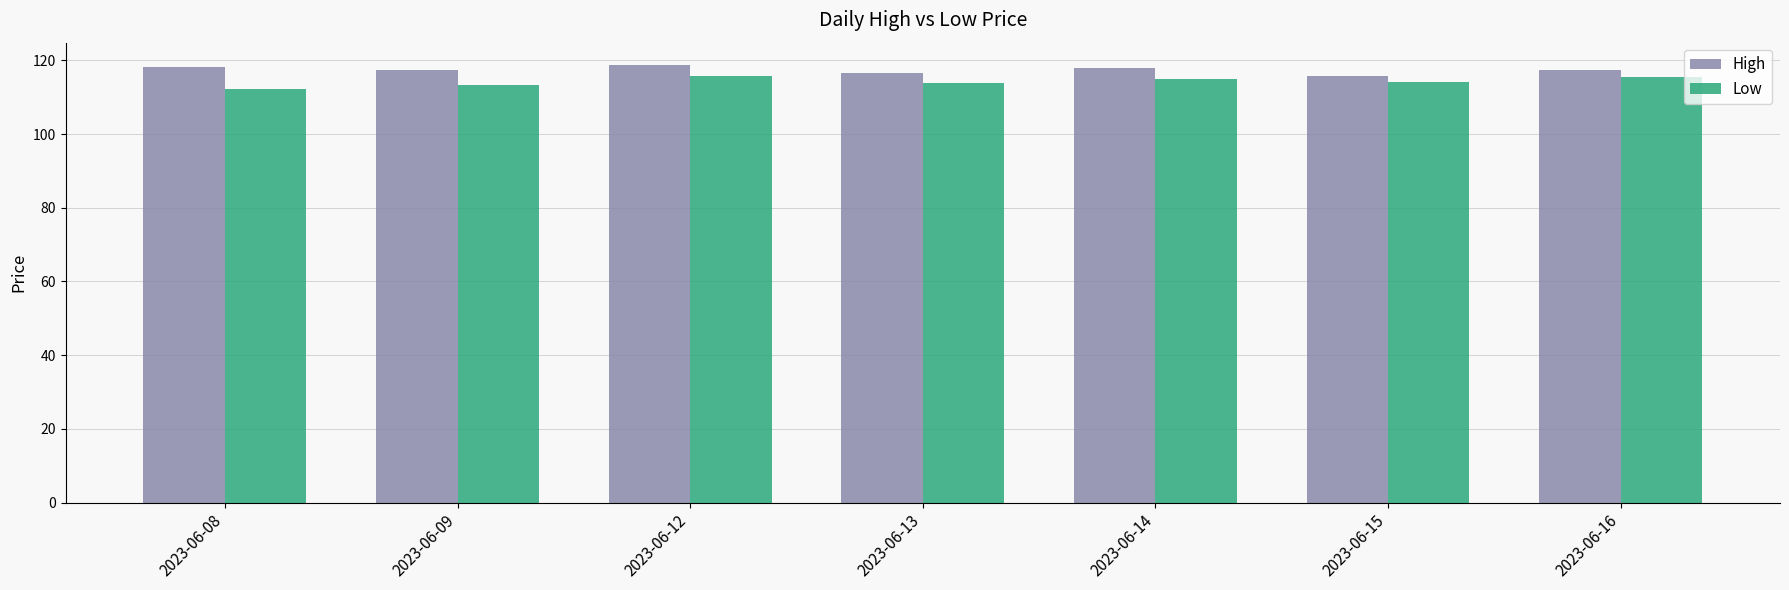

What is the sum of all High values?

821.7